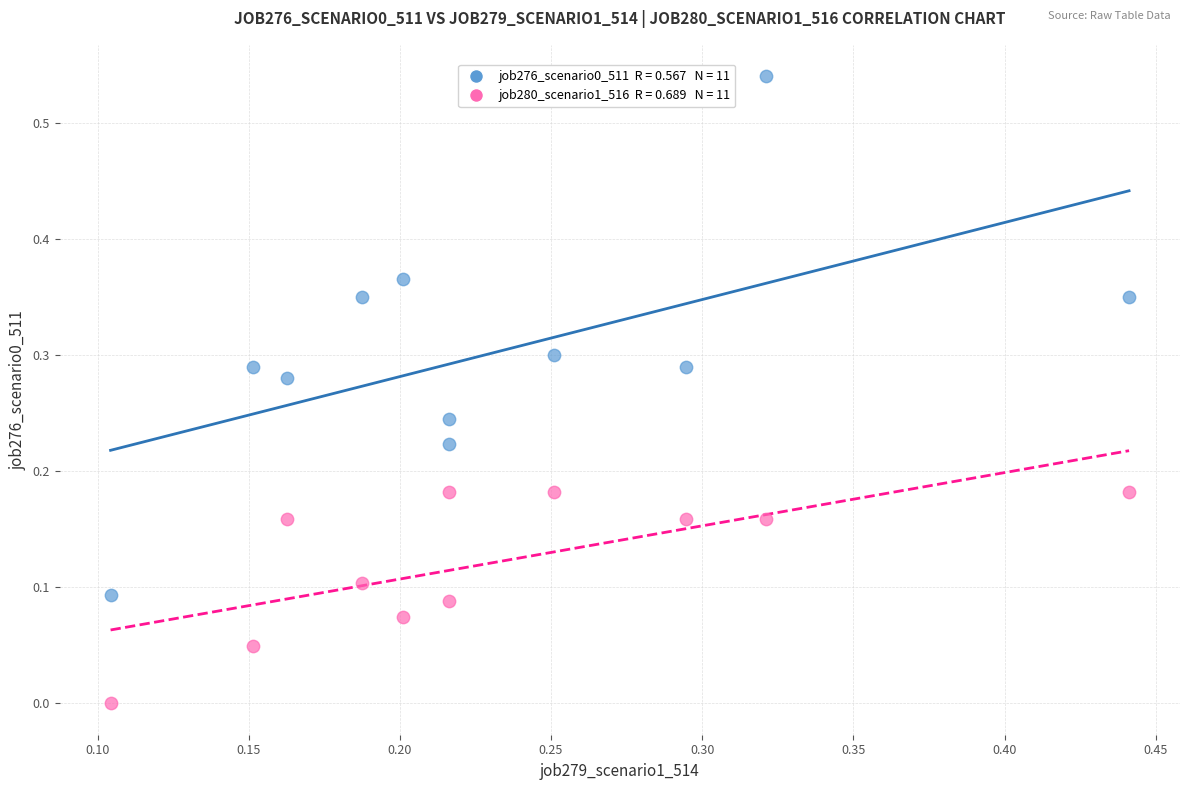

Count the number of points in this scatter plot.

22